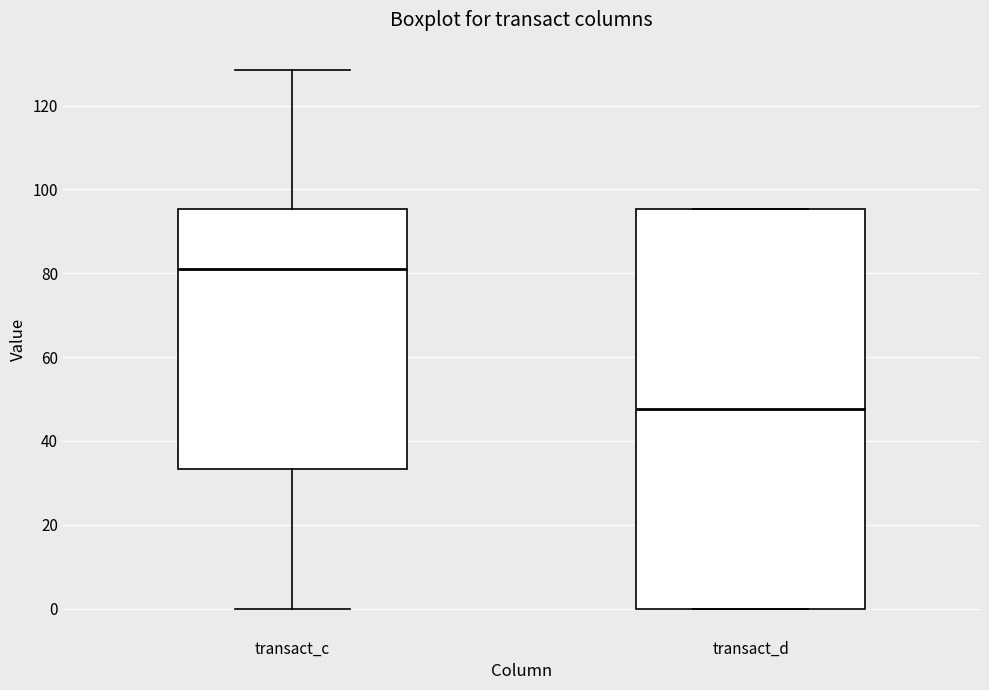

Which box is the tallest, from its lower edge to its upper edge?

transact_d